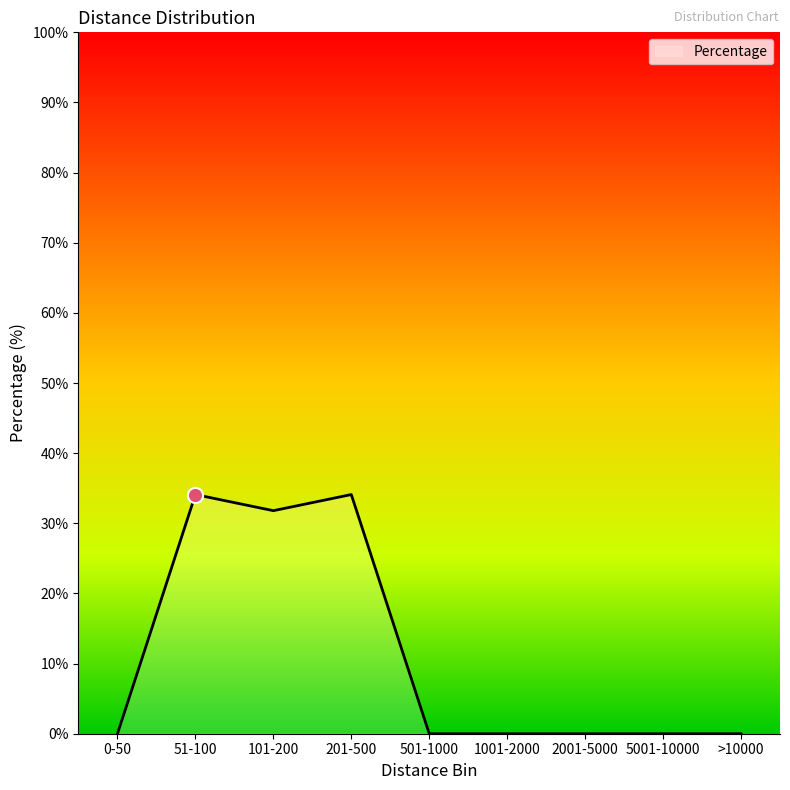

What is the change in value from 51-100 to 101-200?

-2.3